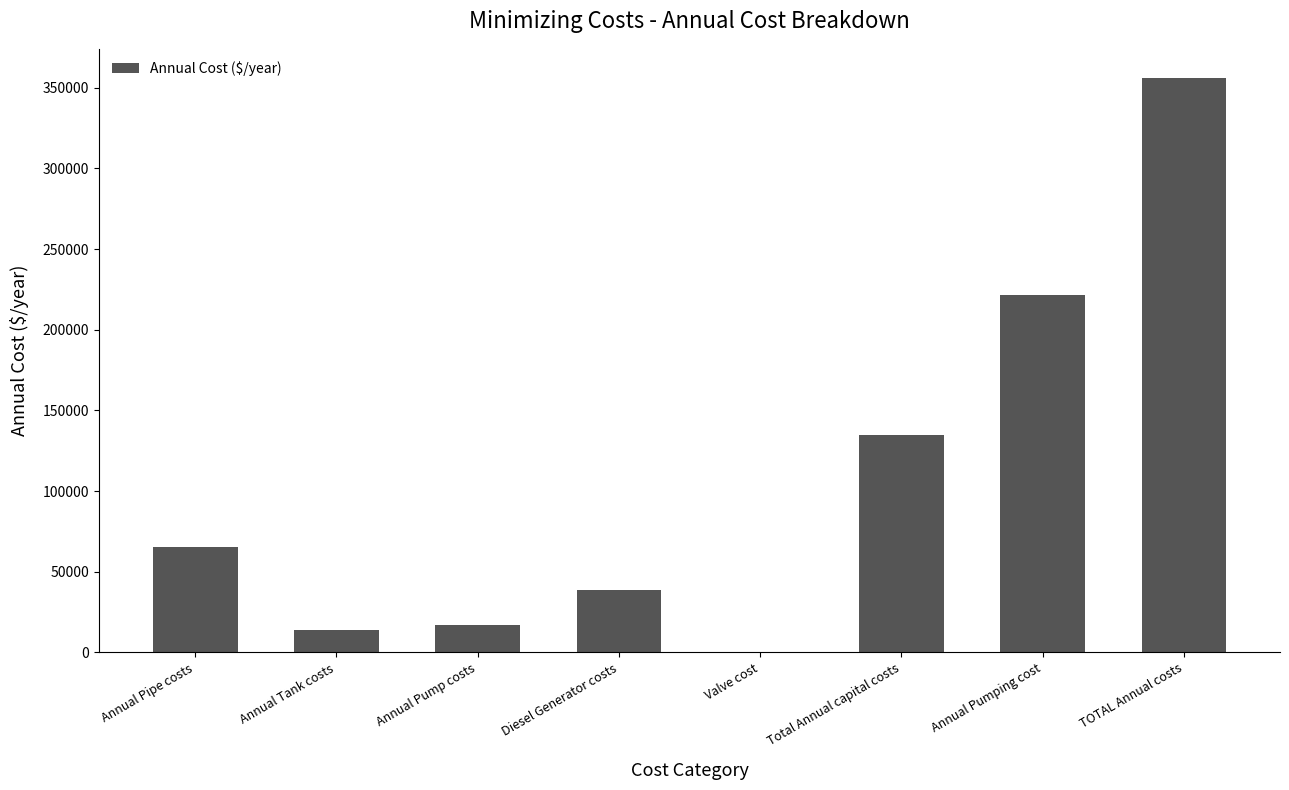

The chart shows a value of 16738.0 at Annual Pump costs. True or false?

True